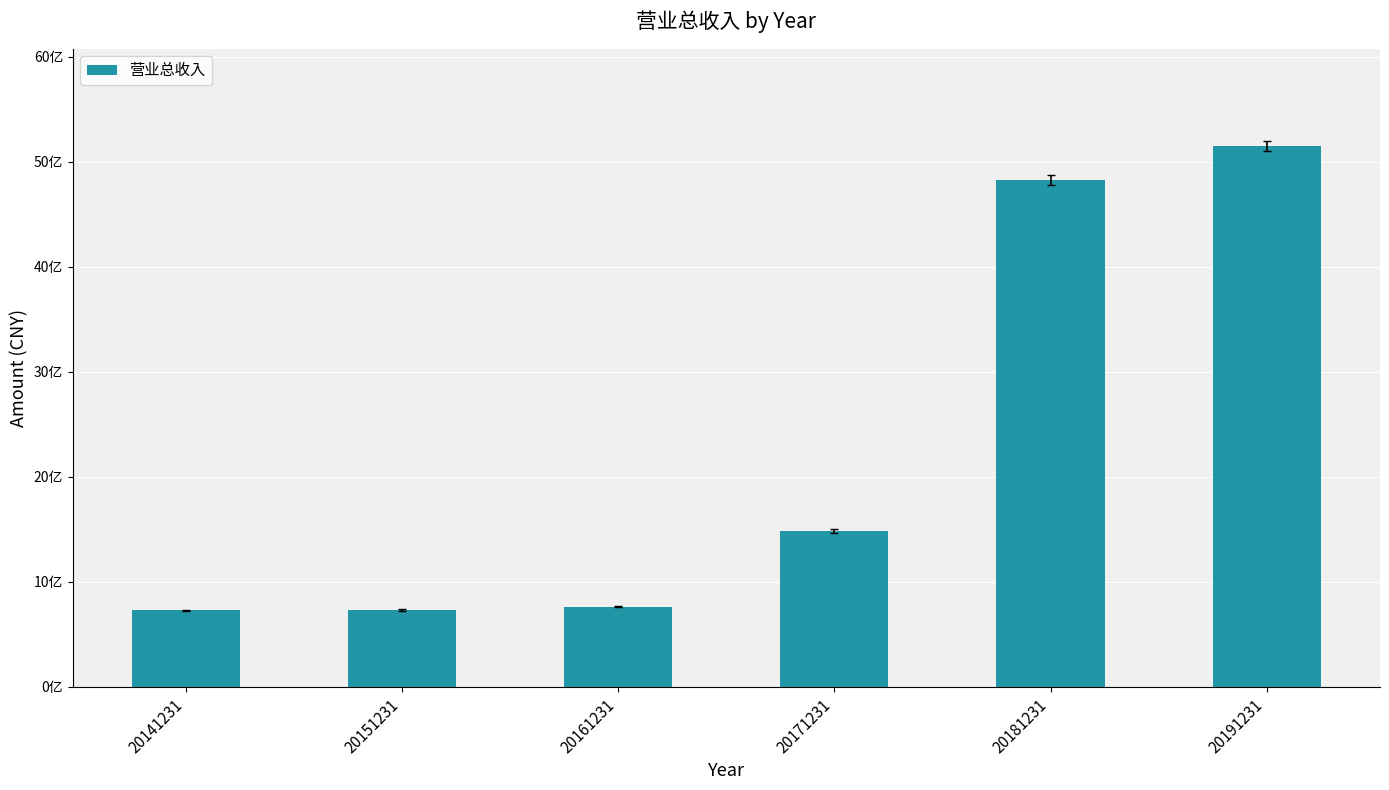

What is the maximum value shown in the chart?

5148950653.3